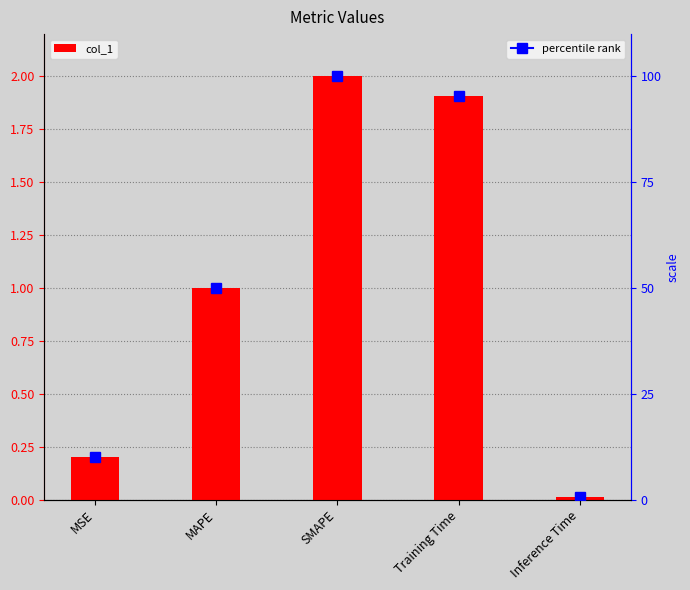

Are the bars grouped side by side (vs. stacked)?

No